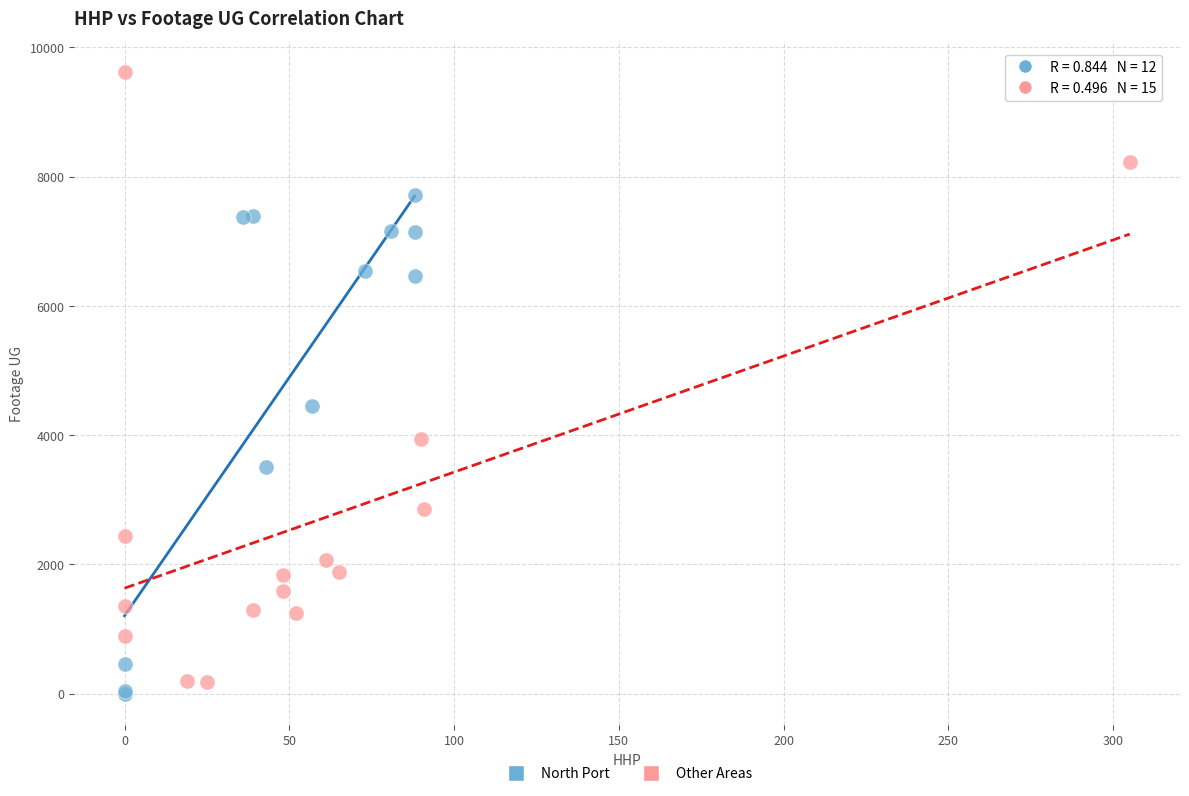

Which series contains the highest Y value?

Other Areas